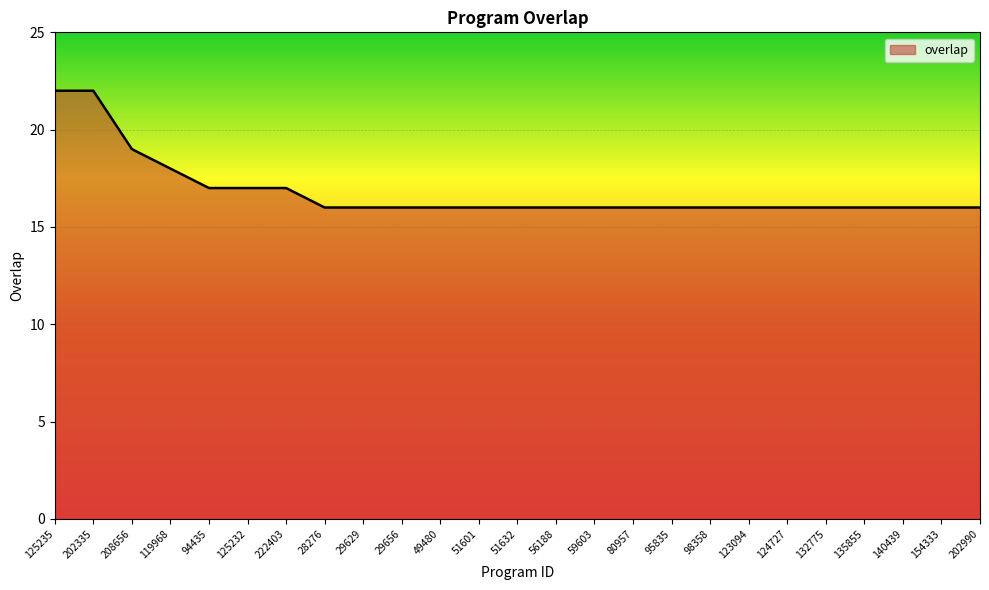

What is the sum of all values?

420